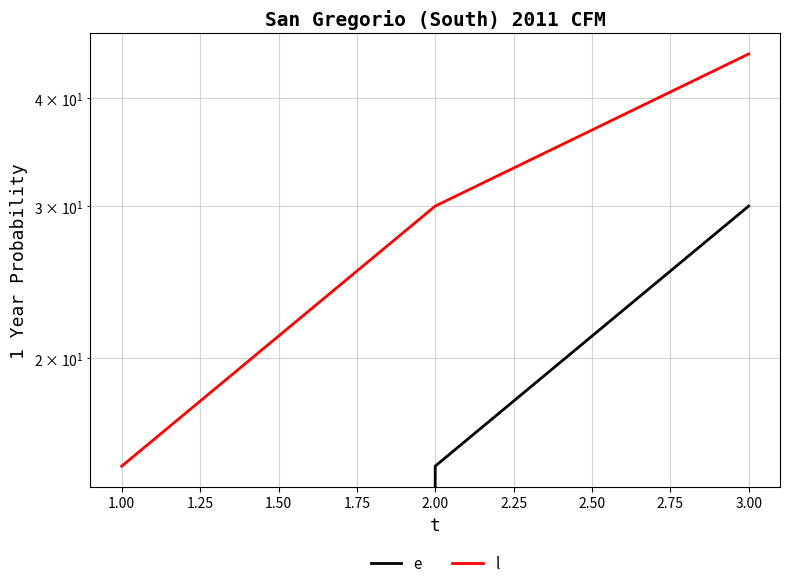

What are all the series names shown in the legend?

e, l